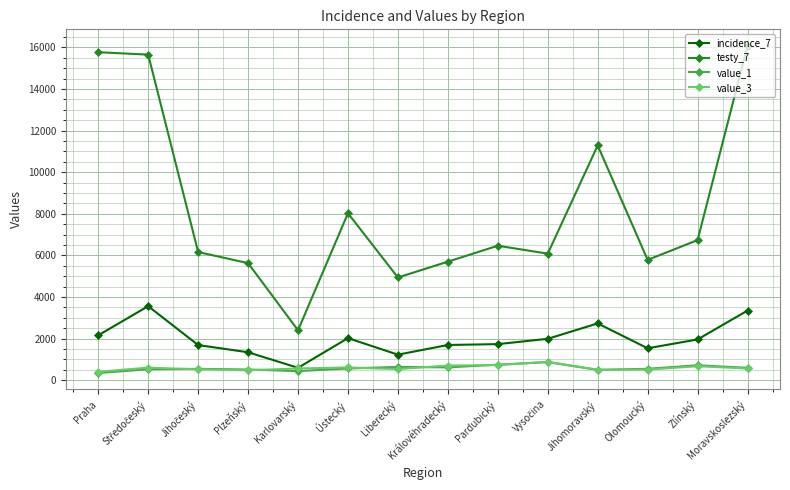

True or false: value_3 and testy_7 intersect in this chart.

False